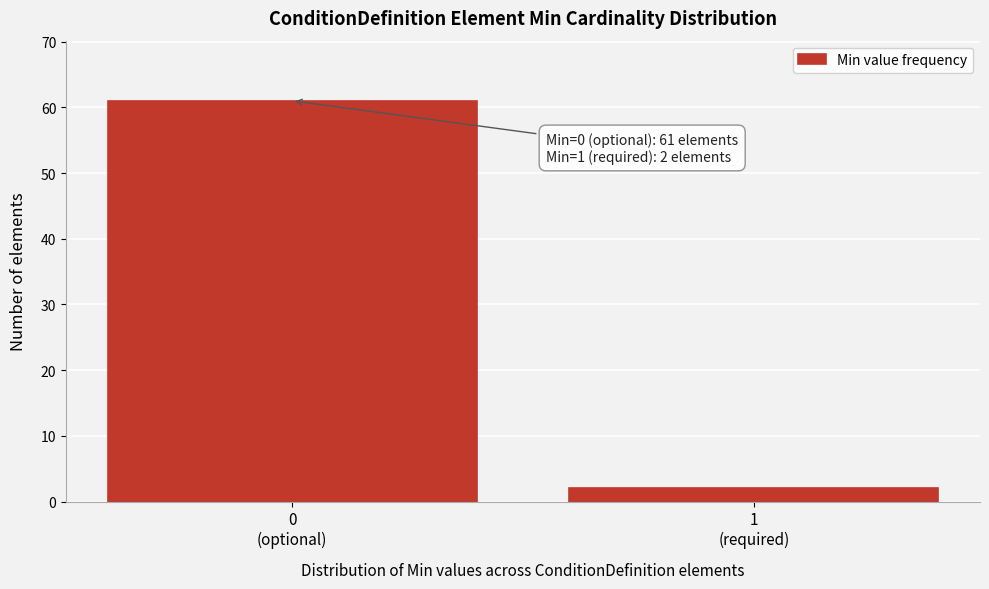

Reading left to right, list all the values displayed in this chart.

61	2